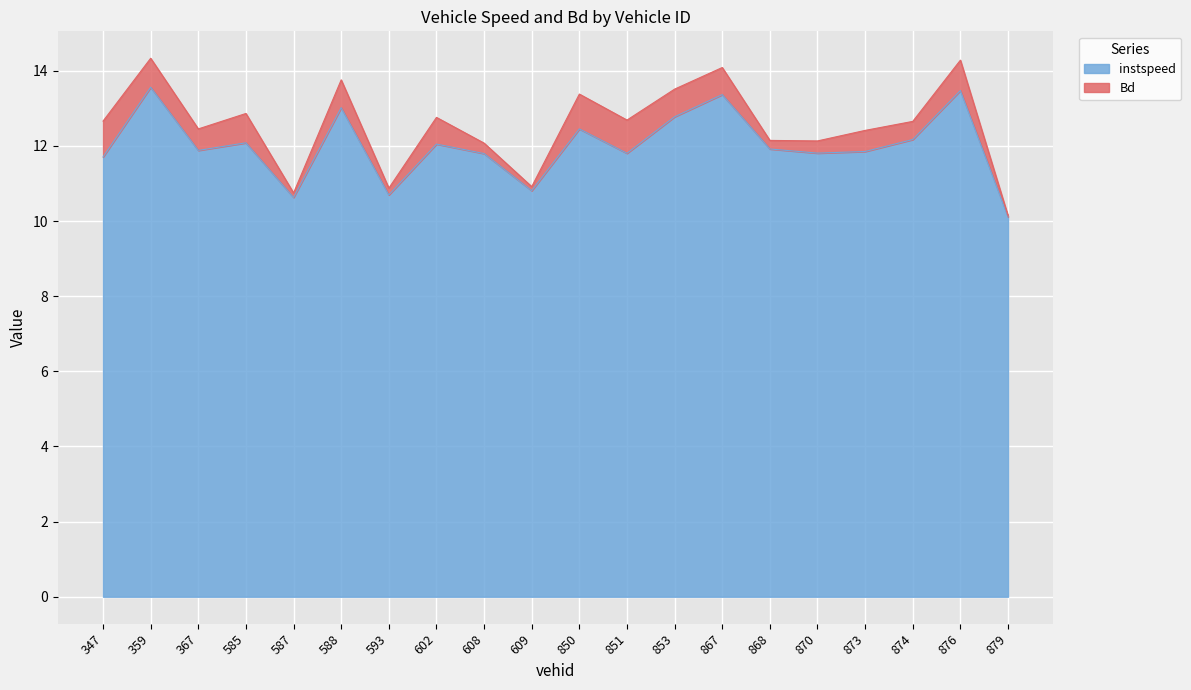

Reading left to right, what are all the values shown in this chart?

11.7	13.6	11.9	12.1	10.6	13.0	10.7	12.1	11.8	10.8	12.5	11.8	12.8	13.4	11.9	11.8	11.9	12.2	13.5	10.1